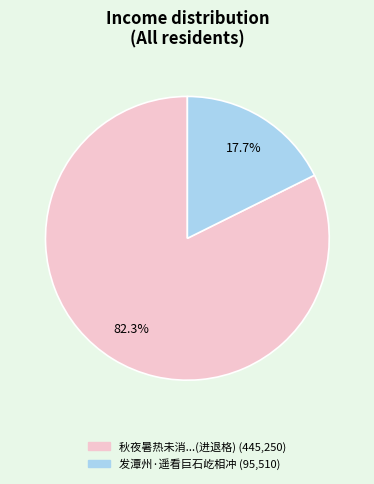

Is there a majority slice in this chart?

Yes